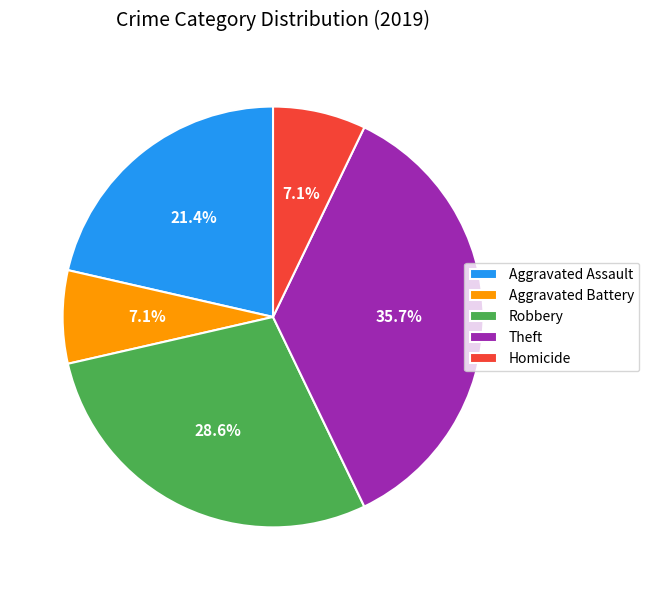

To the nearest percent, what percentage of the pie is Aggravated Assault?

21%